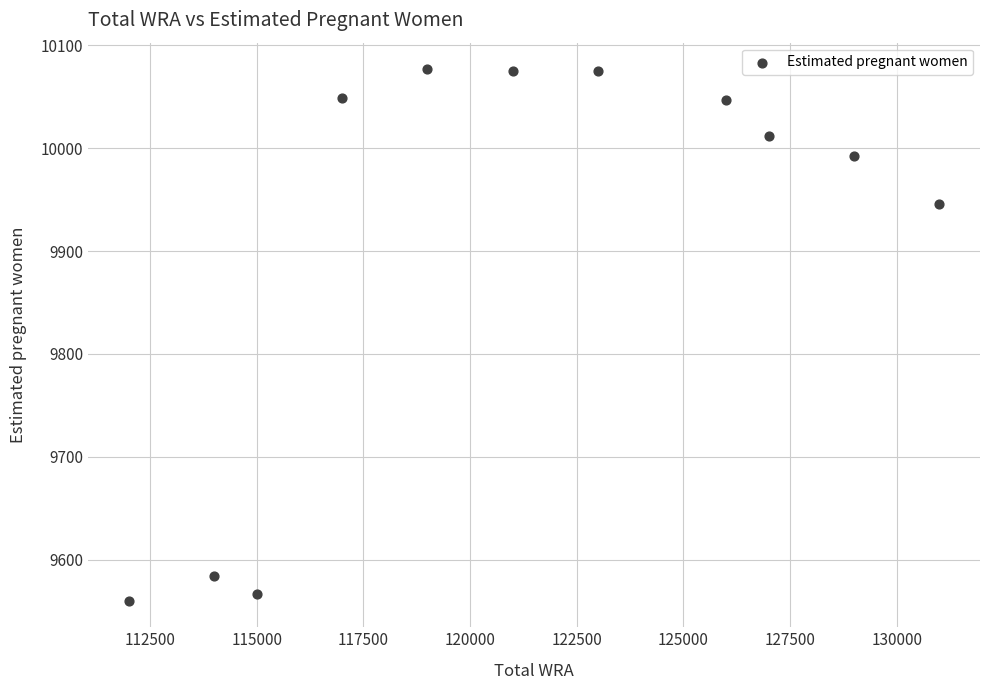

What is the range of Y values (max minus min)?

516.2